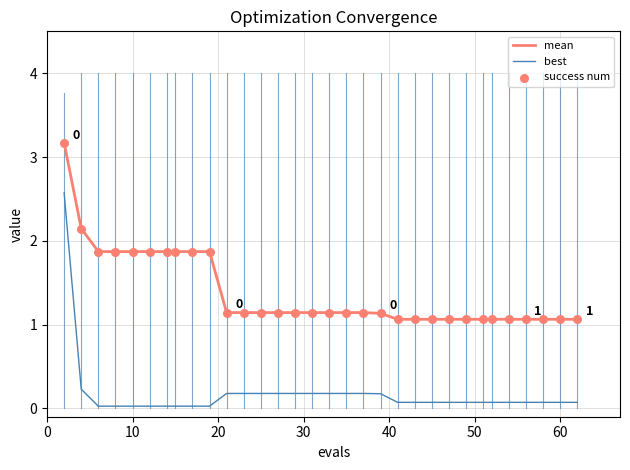

What is the difference between the maximum and minimum values in the best series?

2.5